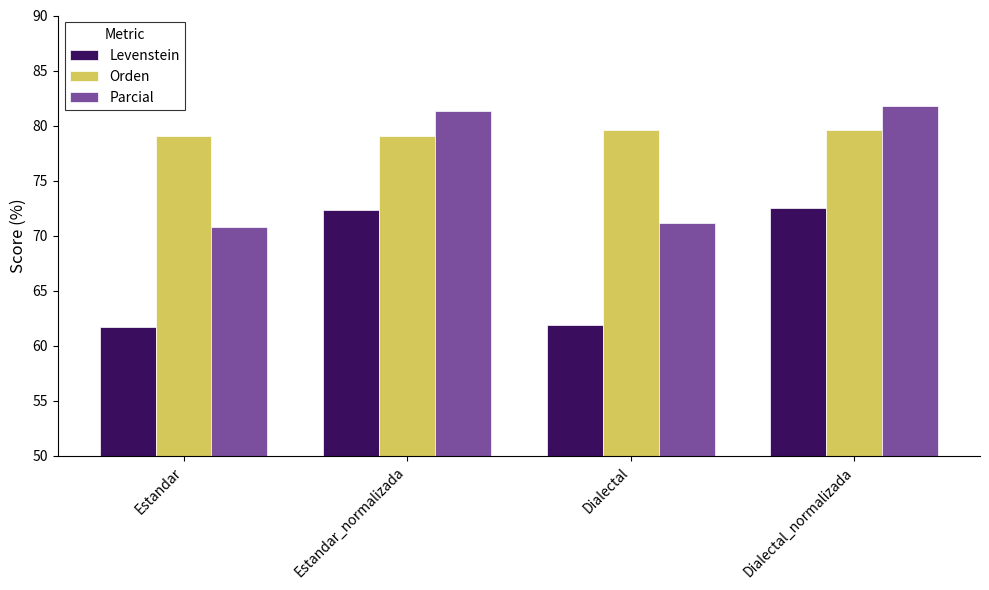

What is the spread (max minus min) of values at Estandar?

17.3